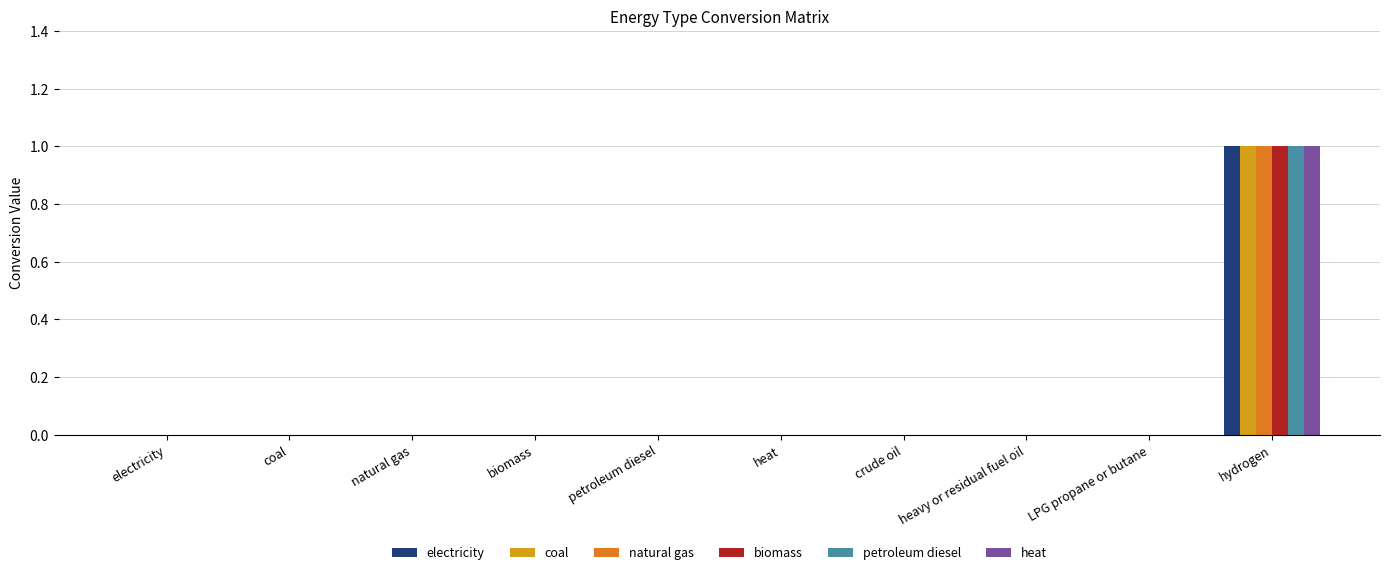

Between LPG propane or butane and petroleum diesel, which is larger?

LPG propane or butane